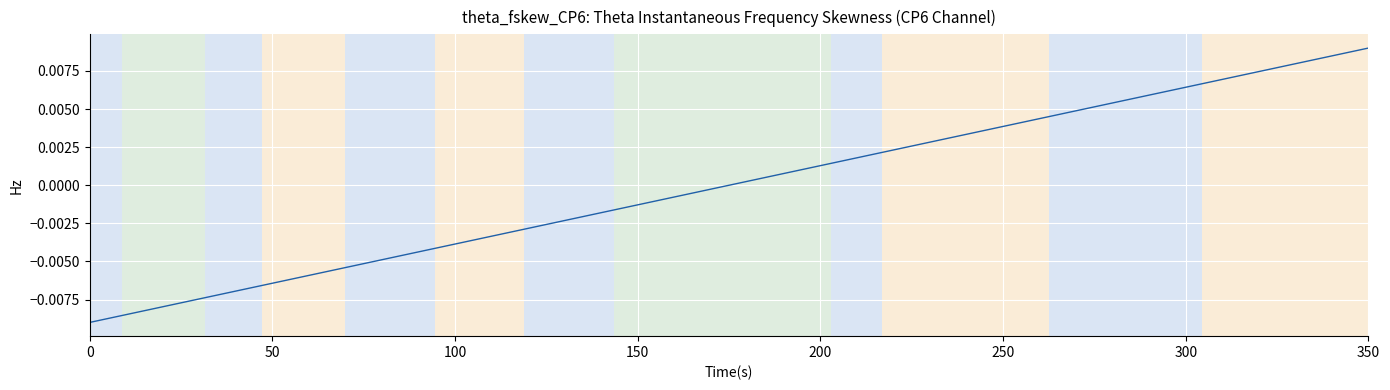

True or false: the data has more than 1 interior local peaks.

False